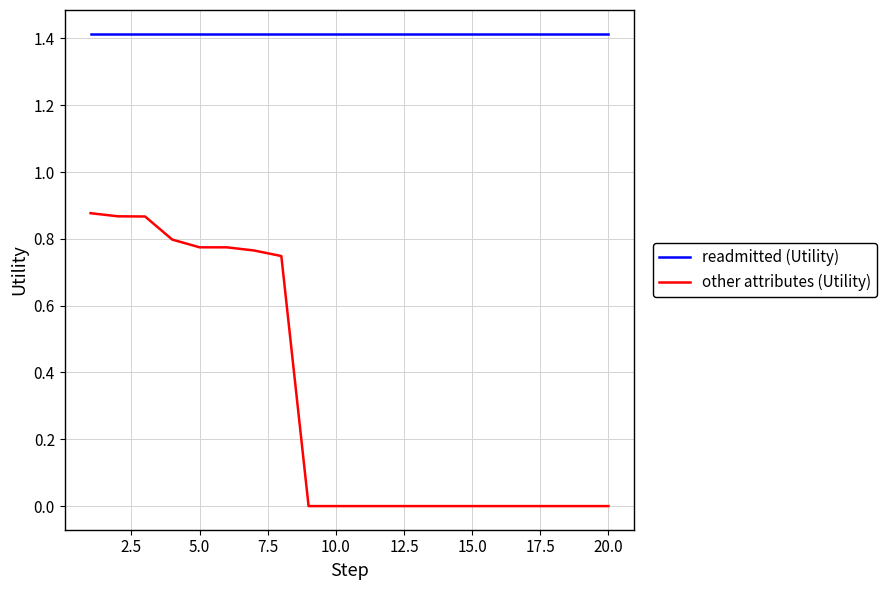

Which series has the widest spread of values?

other attributes (Utility)